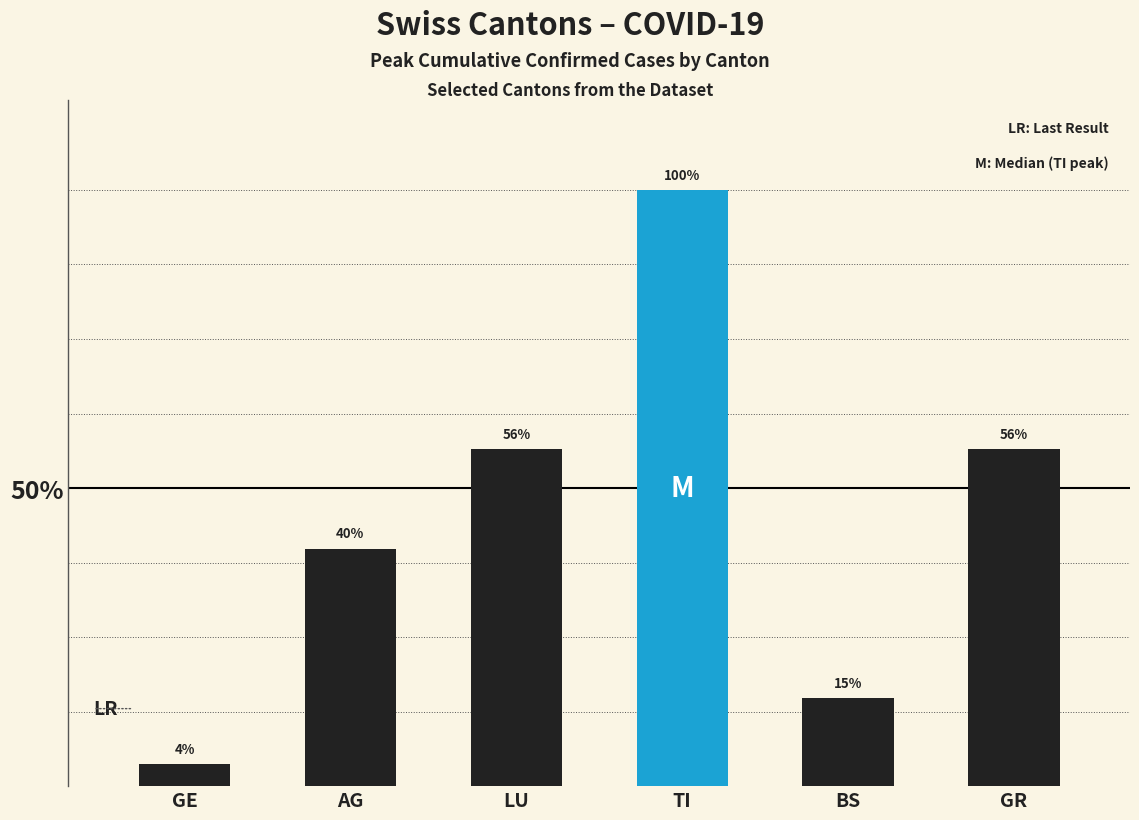

Are the bars horizontal?

No